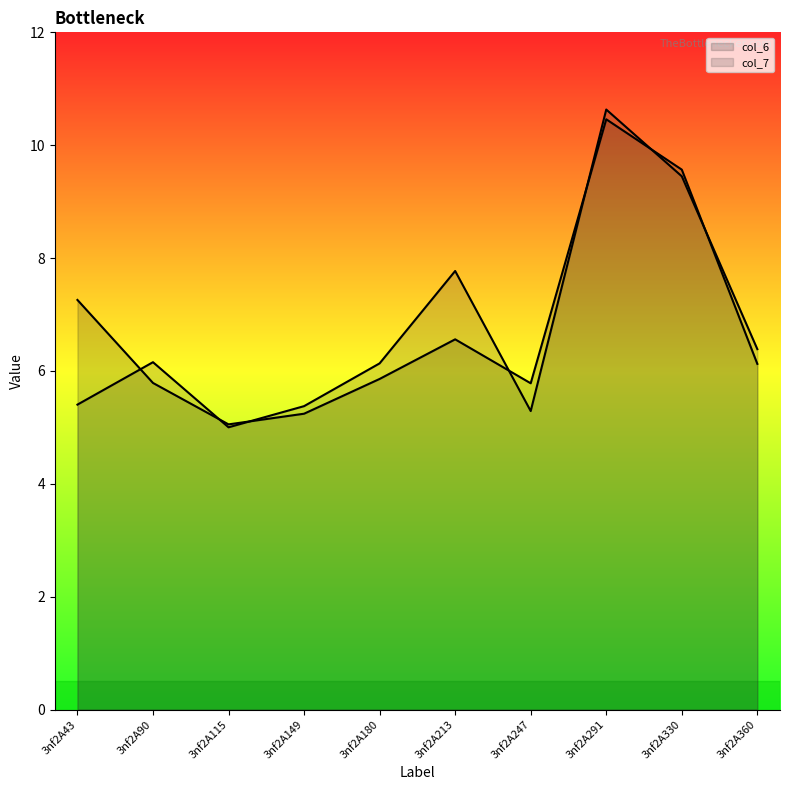

True or false: col_7 line has more than 2 interior local peaks.

True